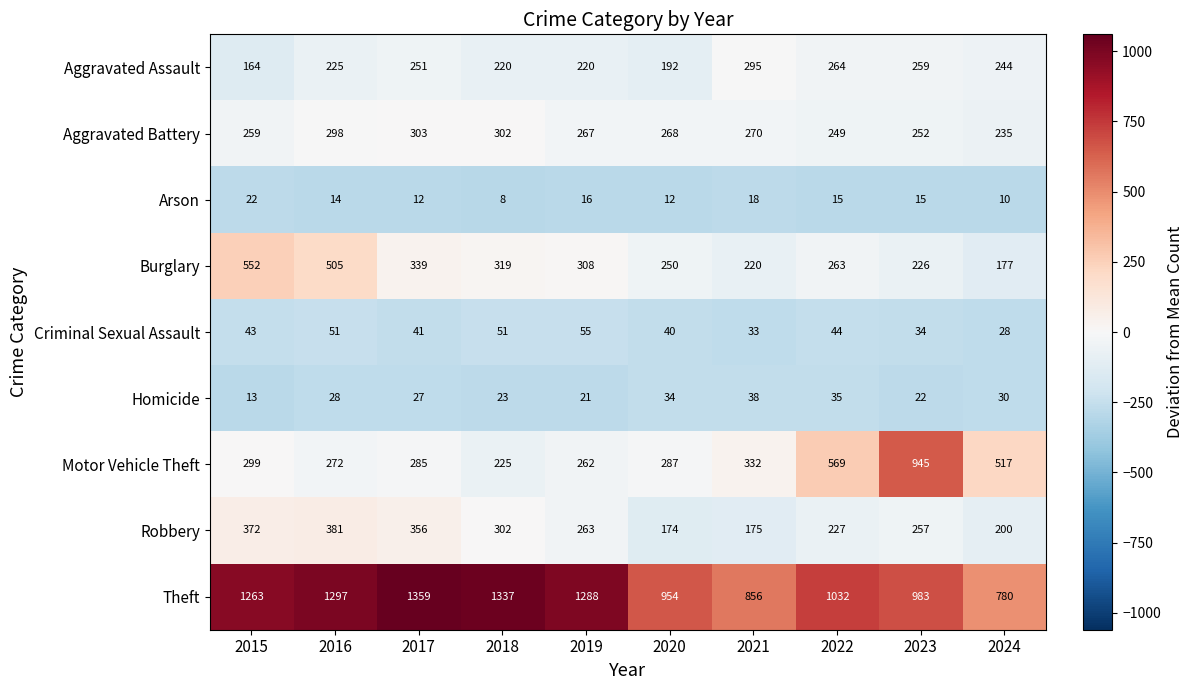

What is the minimum value shown in the chart?

8